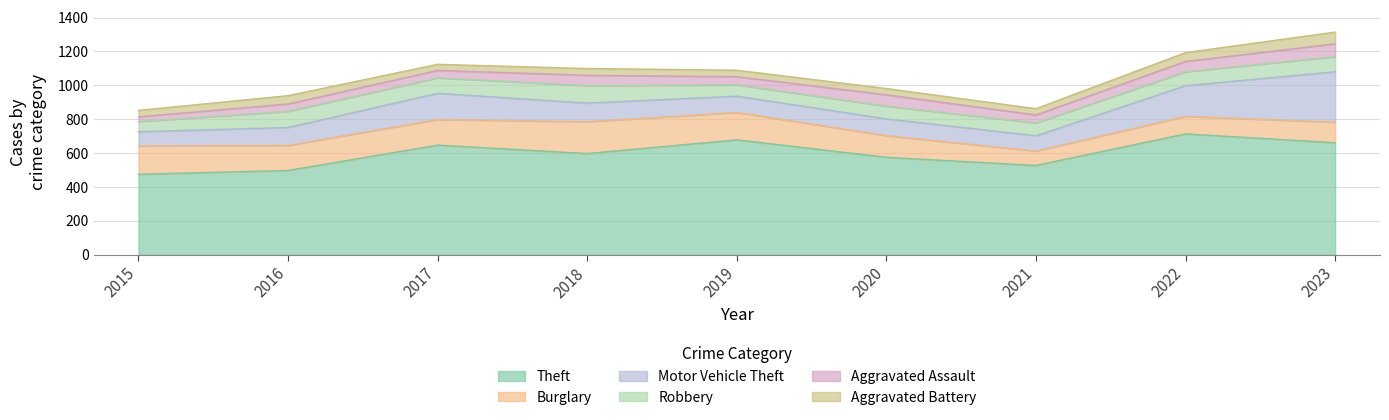

True or false: Aggravated Battery and Burglary intersect in this chart.

False